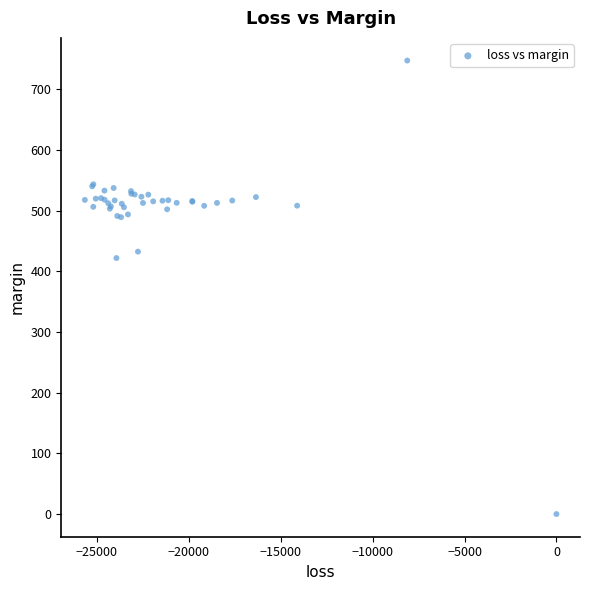

What Y value in the scatter plot is closest to 373?

421.9